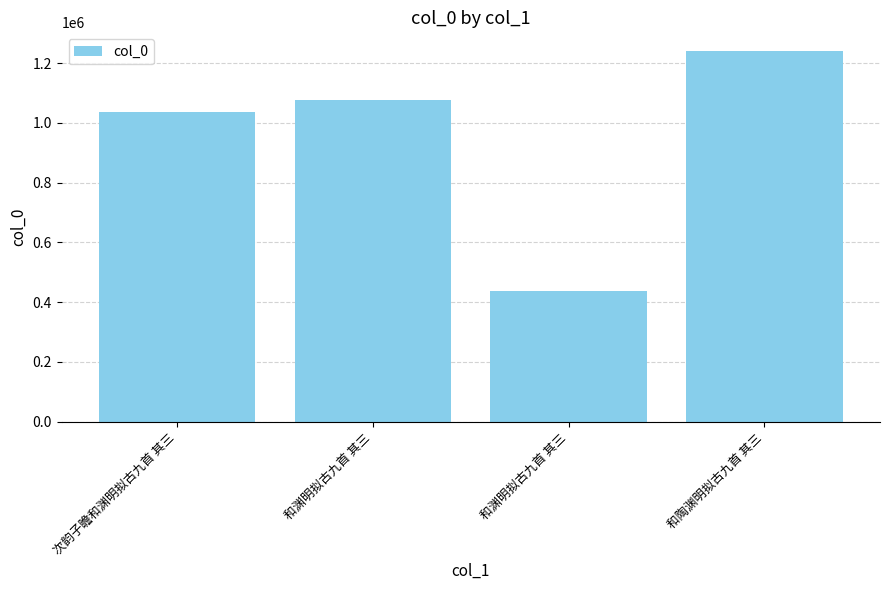

How many categories are shown in the chart?

4